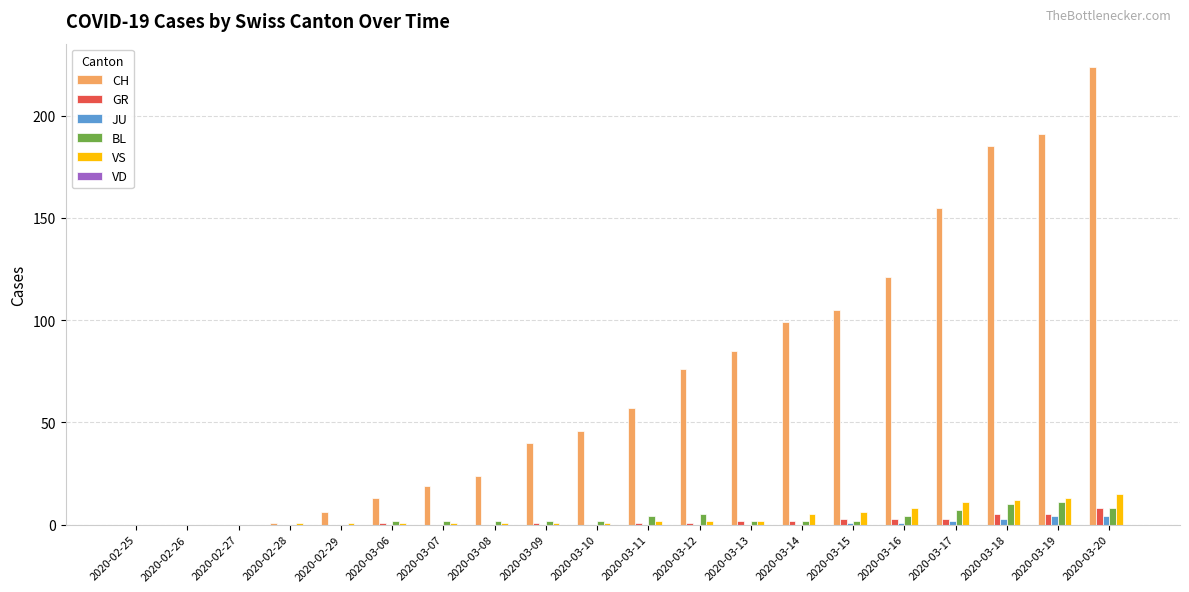

Which series has the largest total across all categories?

CH